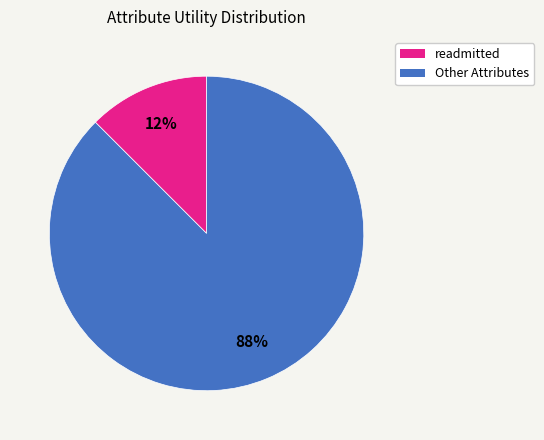

Does any single category account for the majority?

Yes